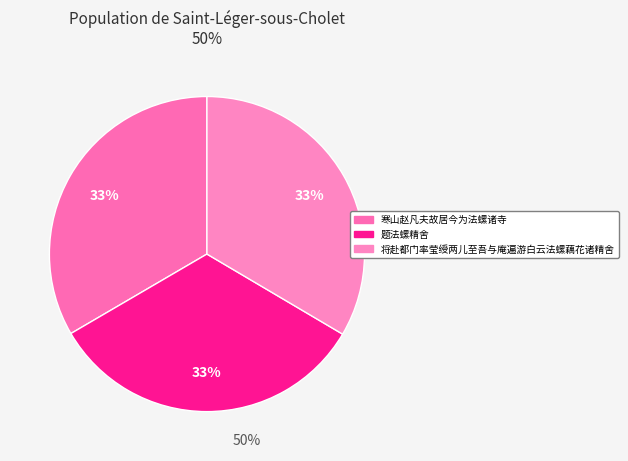

Which category has the smallest portion of the pie?

题法螺精舍